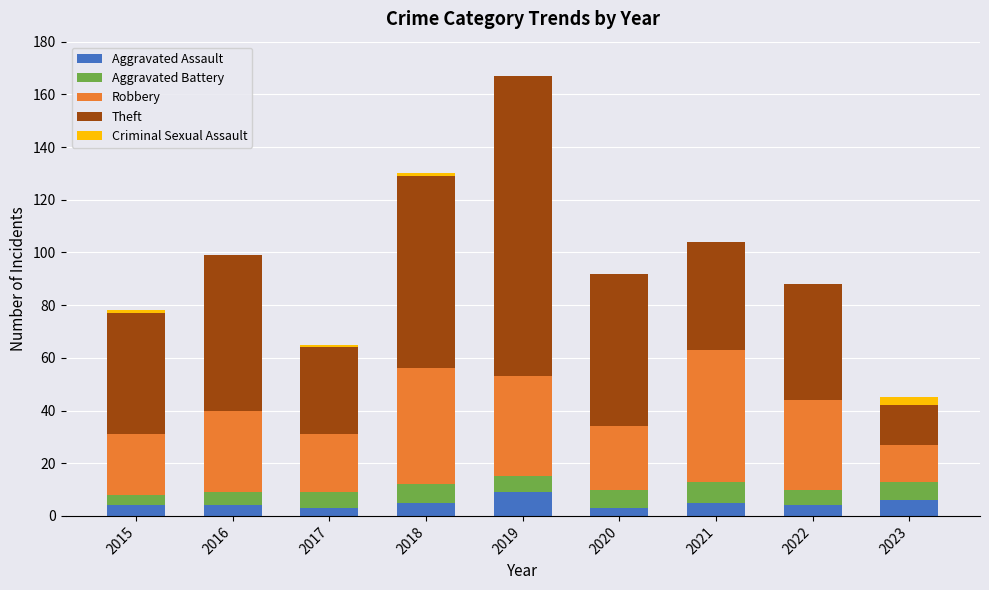

Read the Aggravated Assault value at 2019.

9